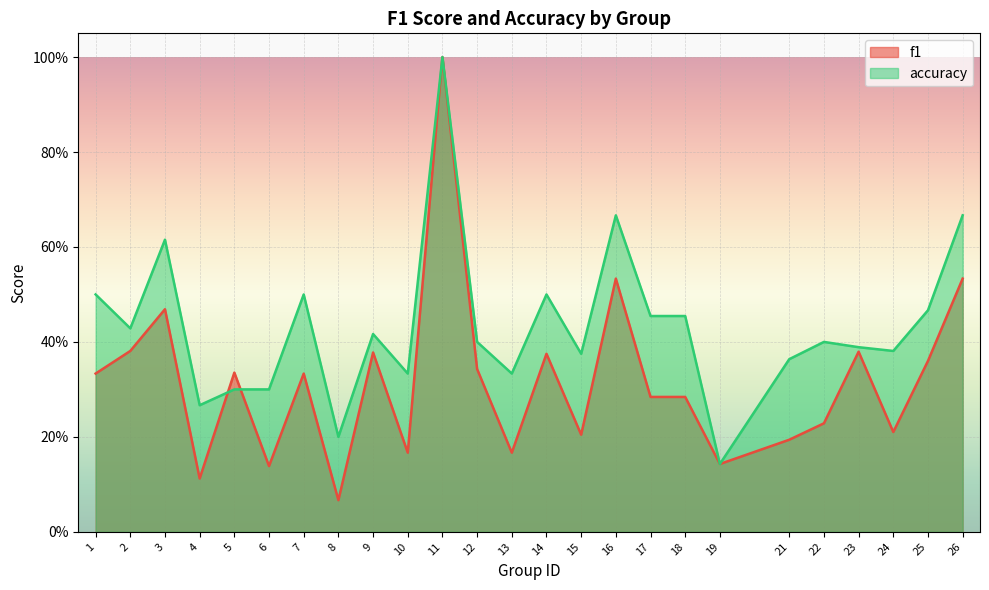

Reading left to right, what are all the values shown in this chart?

f1: 1=0.3	2=0.4	3=0.5	4=0.1	5=0.3	6=0.1	7=0.3	8=0.1	9=0.4	10=0.2	11=1.0	12=0.3	13=0.2	14=0.4	15=0.2	16=0.5	17=0.3	18=0.3	19=0.1	21=0.2	22=0.2	23=0.4	24=0.2	25=0.4	26=0.5
accuracy: 1=0.5	2=0.4	3=0.6	4=0.3	5=0.3	6=0.3	7=0.5	8=0.2	9=0.4	10=0.3	11=1.0	12=0.4	13=0.3	14=0.5	15=0.4	16=0.7	17=0.5	18=0.5	19=0.1	21=0.4	22=0.4	23=0.4	24=0.4	25=0.5	26=0.7